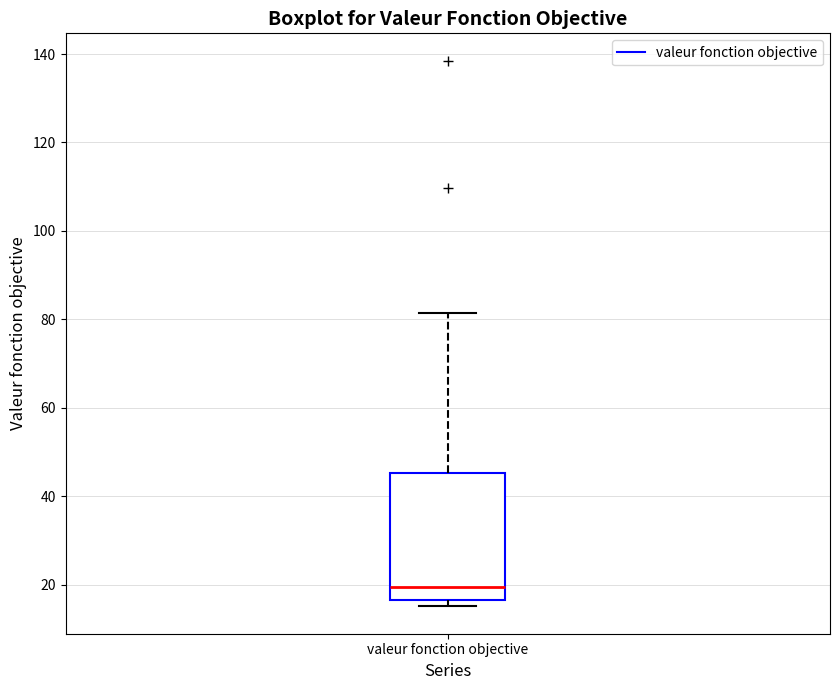

Transcribe this box plot: give where the median line is, the range the box spans, and where the two whiskers end, as read against the y-axis. The values are not printed on the chart, so give them approximately, as read against the axis.

median 20, box 16 to 46, whiskers 16 (just below the box's lower edge) to 82